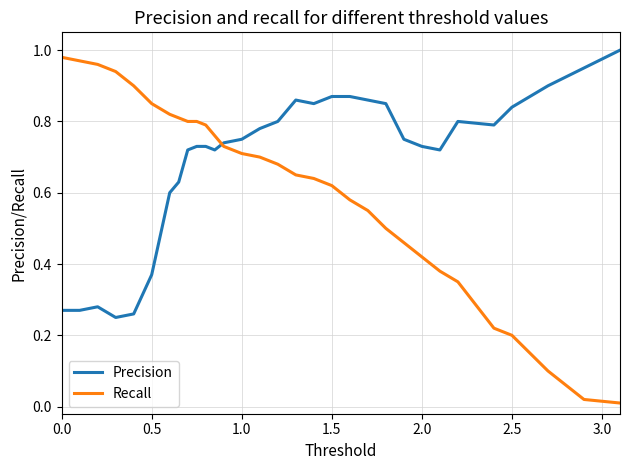

Which series has the widest spread of values?

Recall